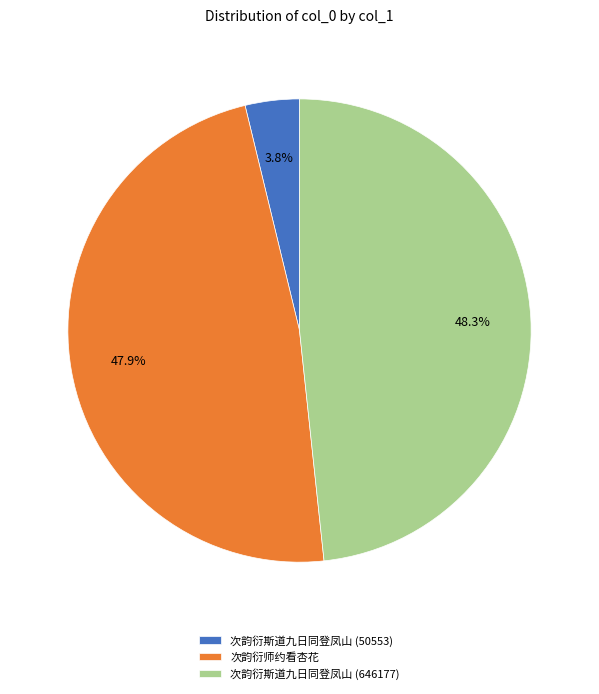

How many segments does this pie chart have?

3